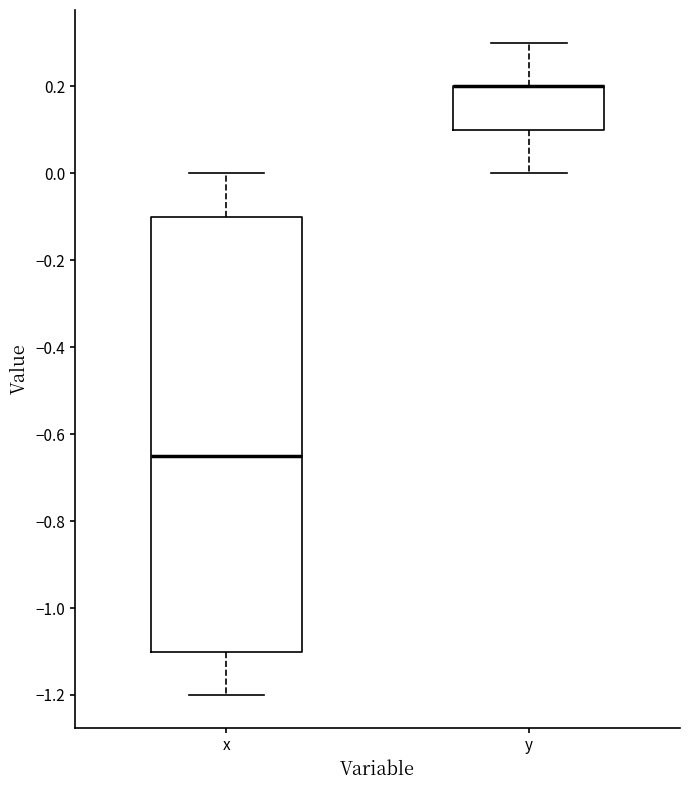

Reading left to right, read every box against the y-axis: the position of its median line, the range the box covers, and the ends of its whiskers. The values are not printed on the chart, so give them approximately, as read against the axis.

x: median -0.64, box -1.10 to -0.10, whiskers -1.20 to 0.00
y: median 0.20 (drawn on the box's upper edge), box 0.10 to 0.20, whiskers 0.00 to 0.30